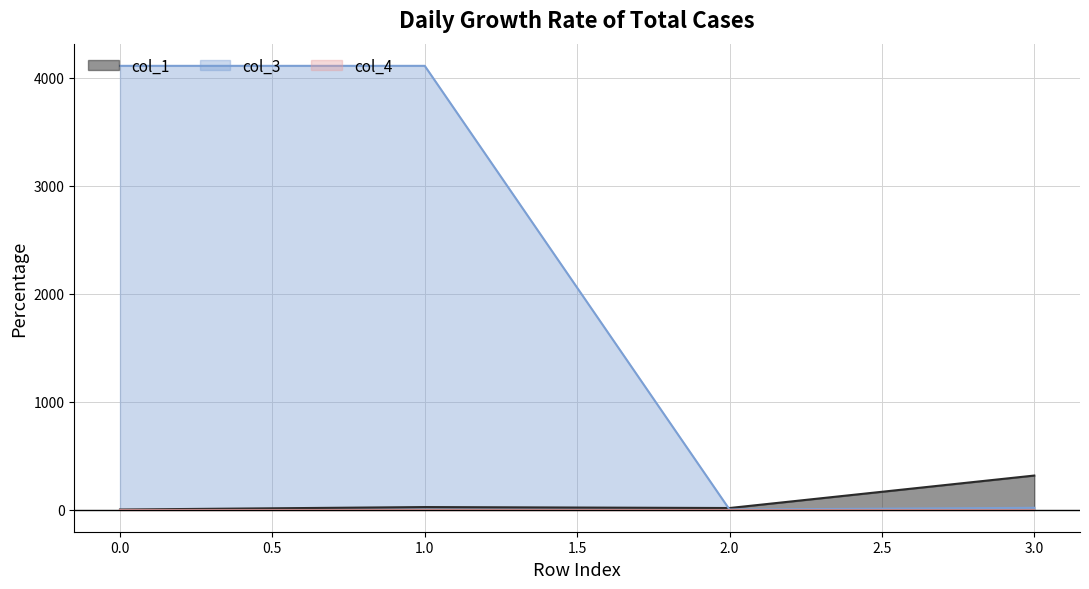

At which label does col_3 reach its minimum?

2